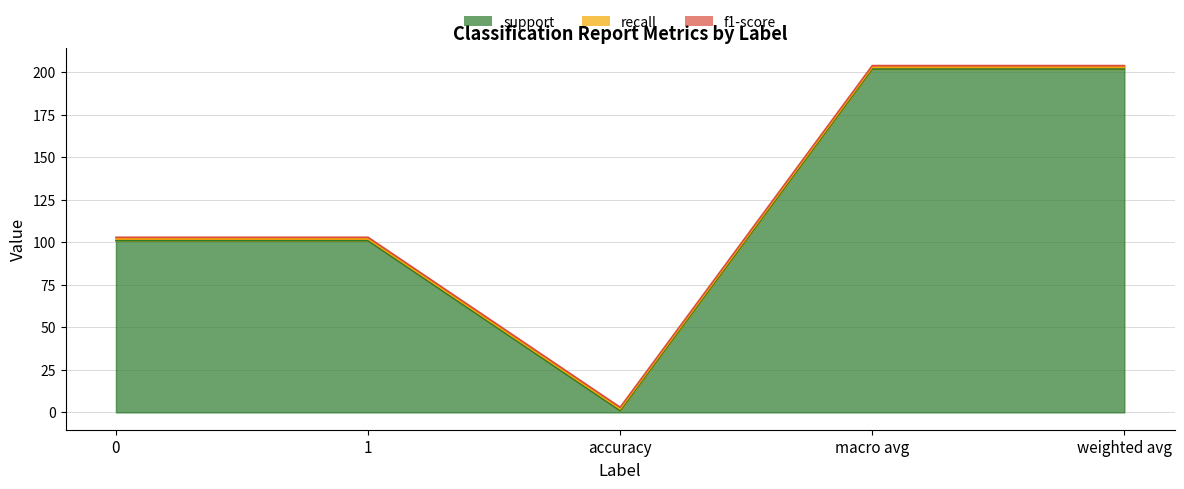

List the labels in order of f1-score value, smallest first.

0, 1, accuracy, macro avg, weighted avg